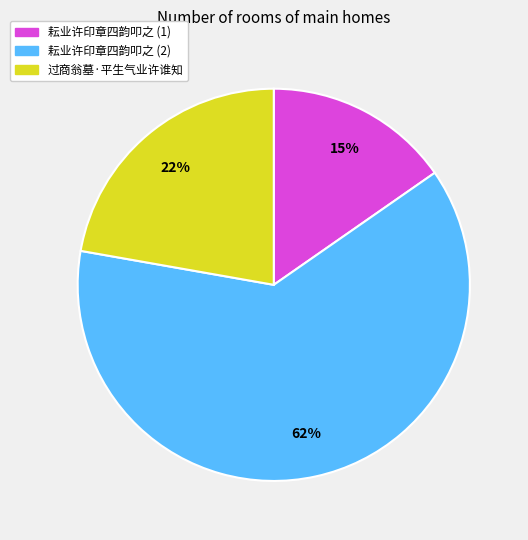

To the nearest percent, what is the average slice percentage?

33%